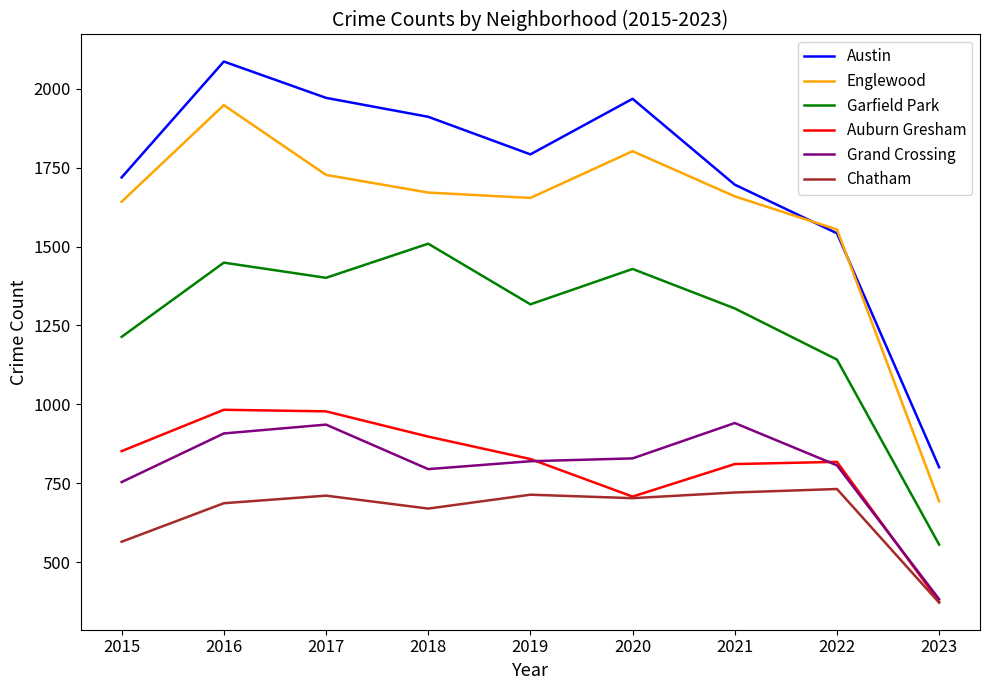

What is the difference between the Auburn Gresham values at 2021 and 2017?

167